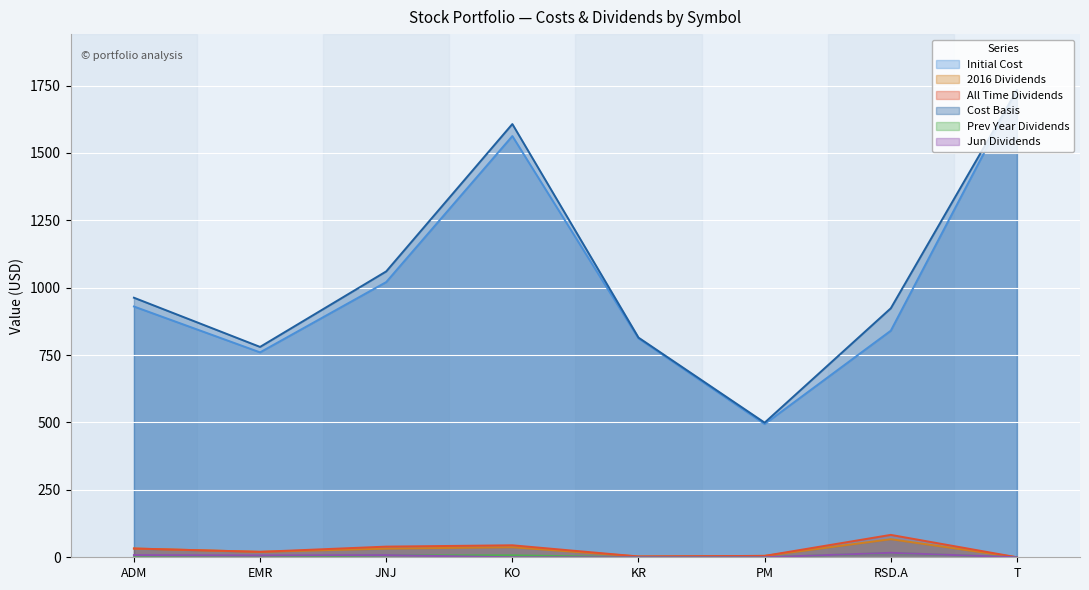

True or false: Jun Dividends and Cost Basis cross at least once.

False